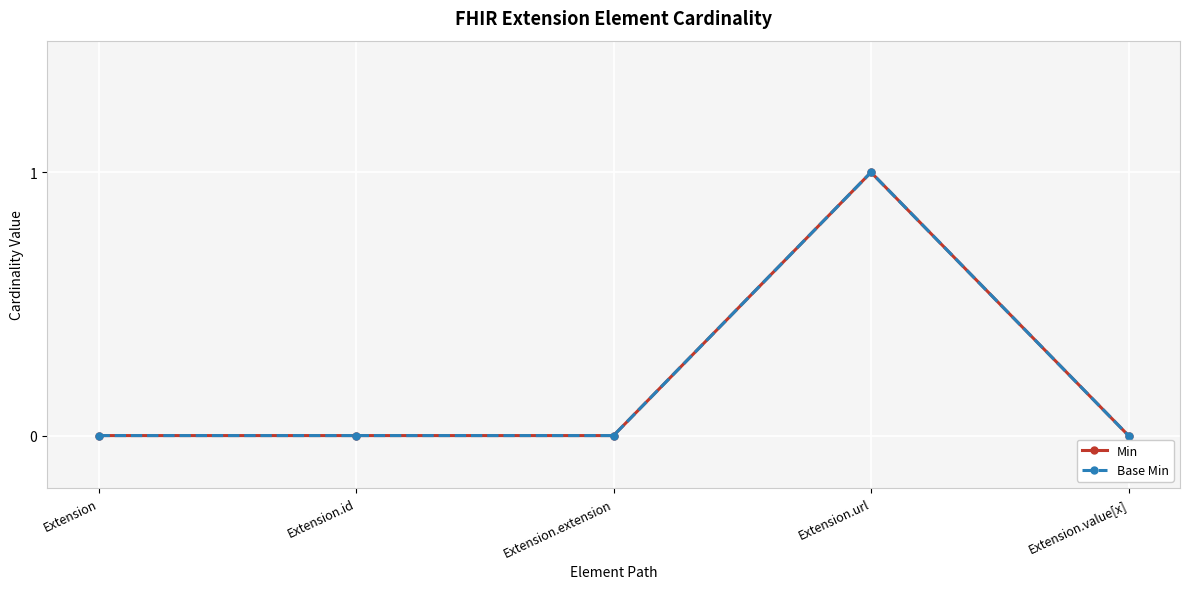

Is this an area chart (filled region under the line)?

No